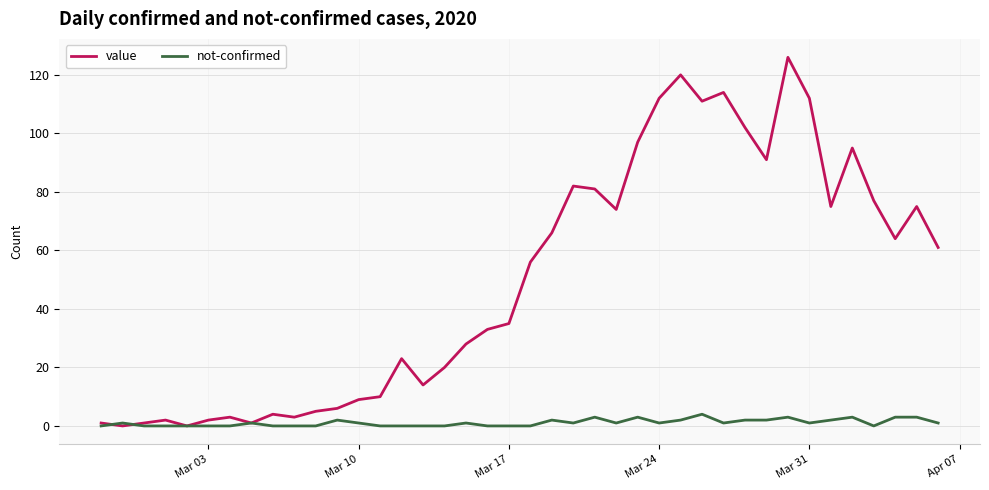

Rank the series by their average value, from lowest to highest.

not-confirmed, value